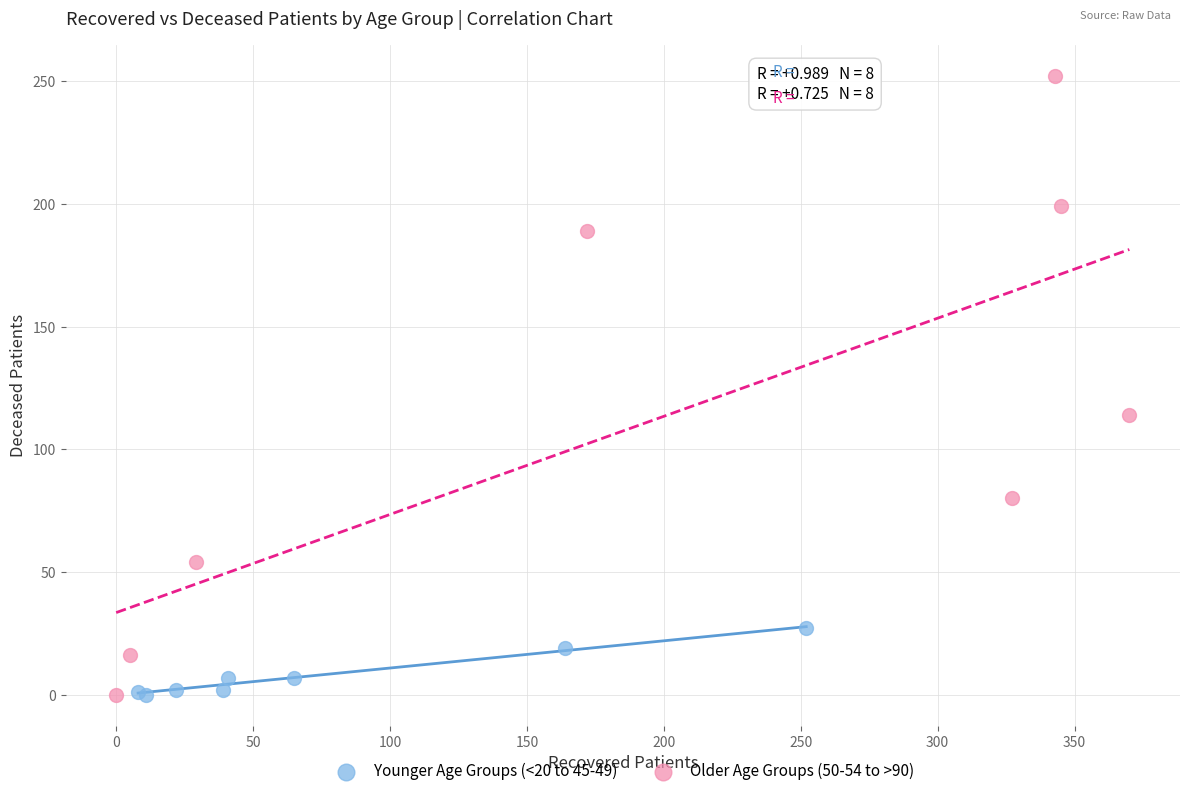

Which series has the widest spread of Y values?

Older Age Groups (50-54 to >90)